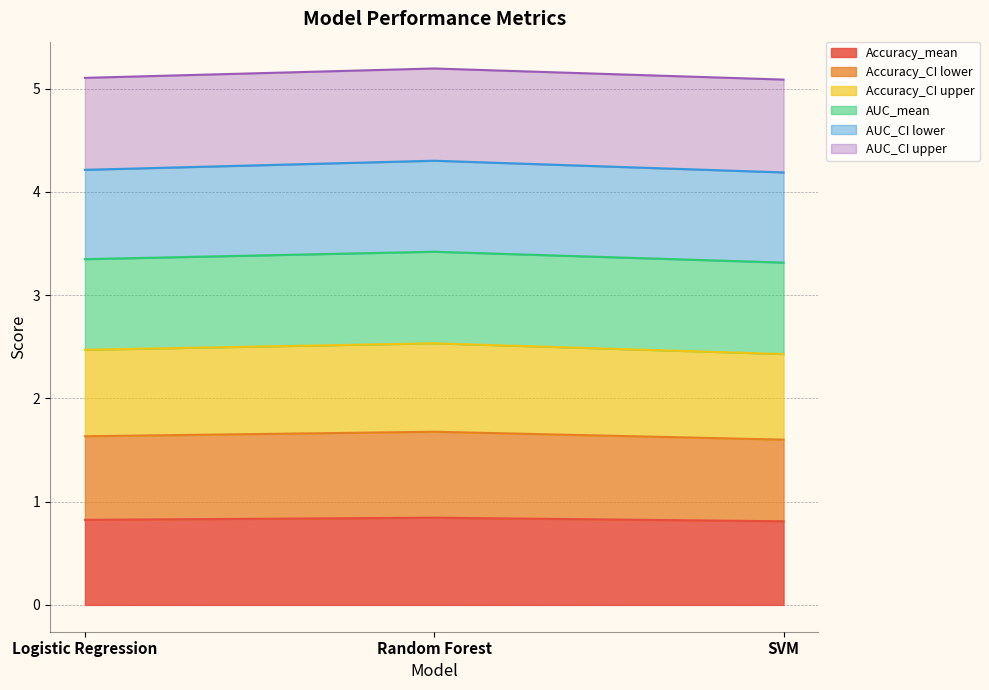

At which category is the sum across all series the highest?

Random Forest